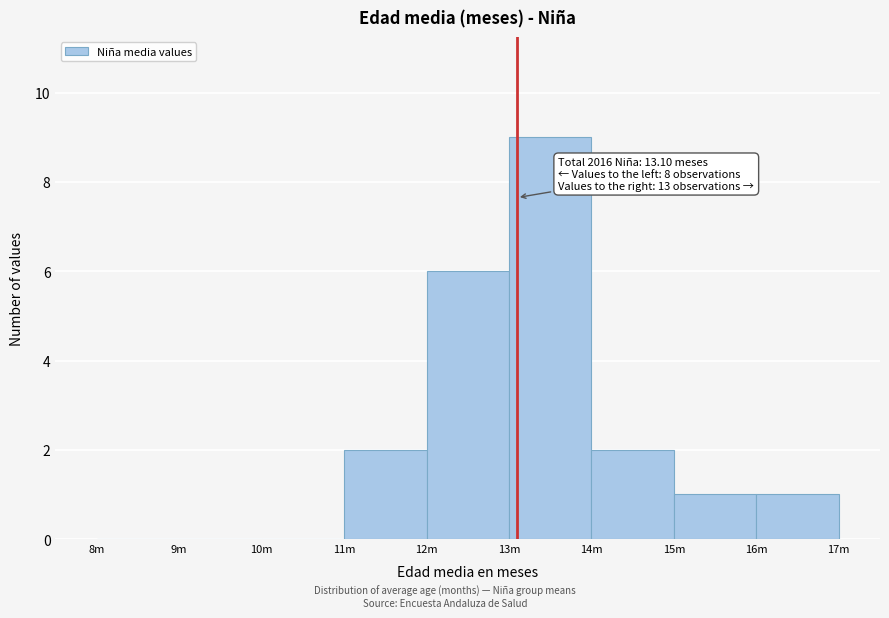

Reading left to right, extract all data points from this chart.

8m=0	9m=0	10m=0	11m=2	12m=6	13m=9	14m=2	15m=1	16m=1